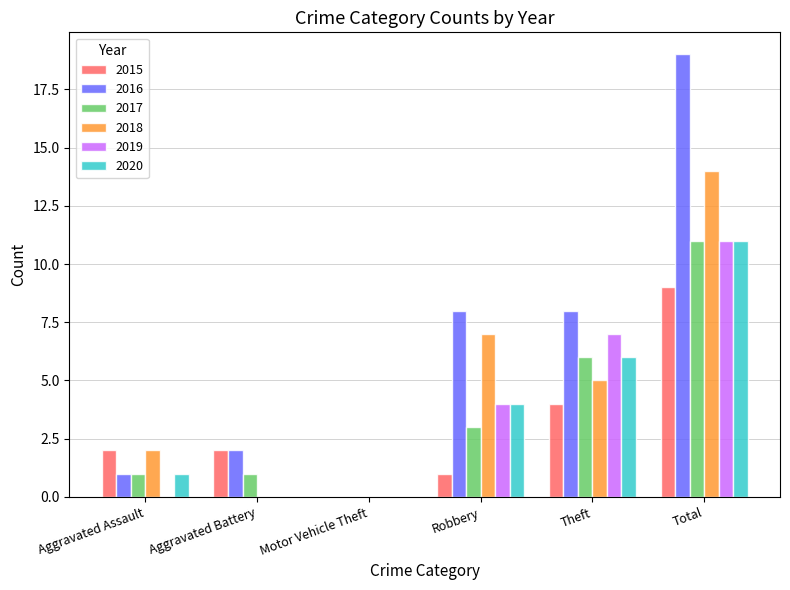

True or false: 2018 has a value of -7 at Aggravated Battery.

False